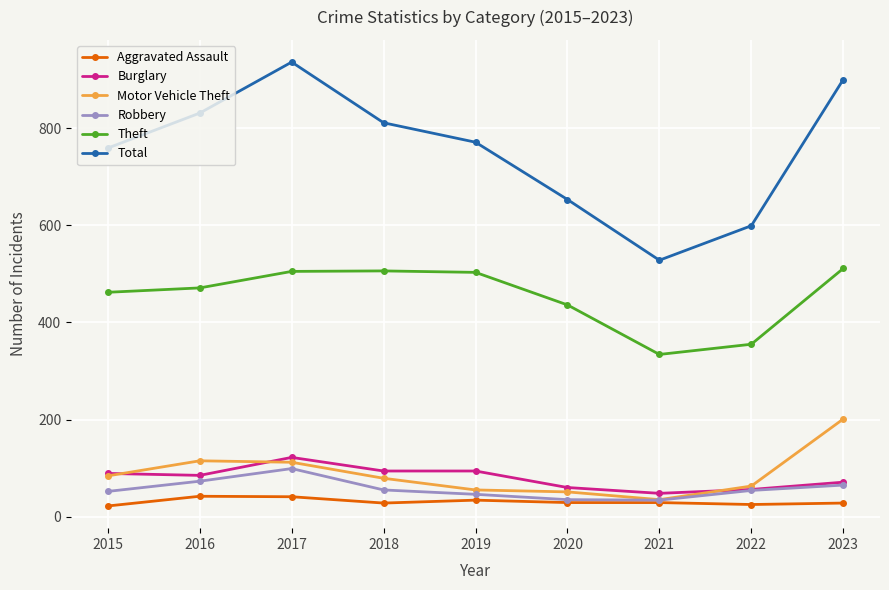

What is the total value across all series at 2015?

1468